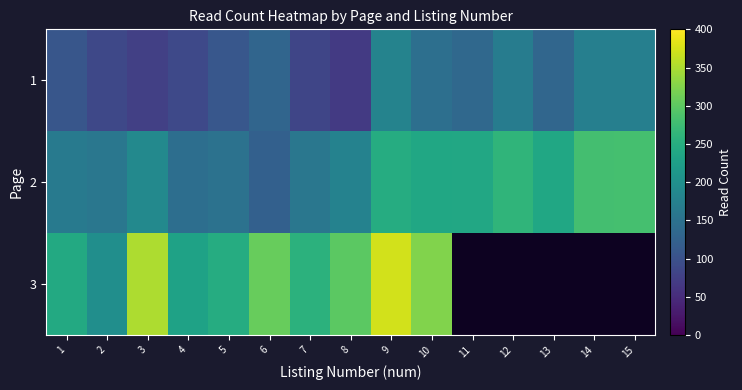

What is the sum of the 2 values at 15 and 2?

441.0